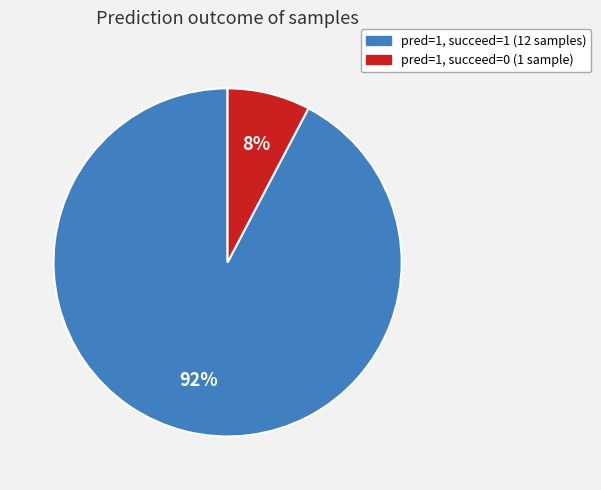

To the nearest percent, what is the average slice percentage?

50%